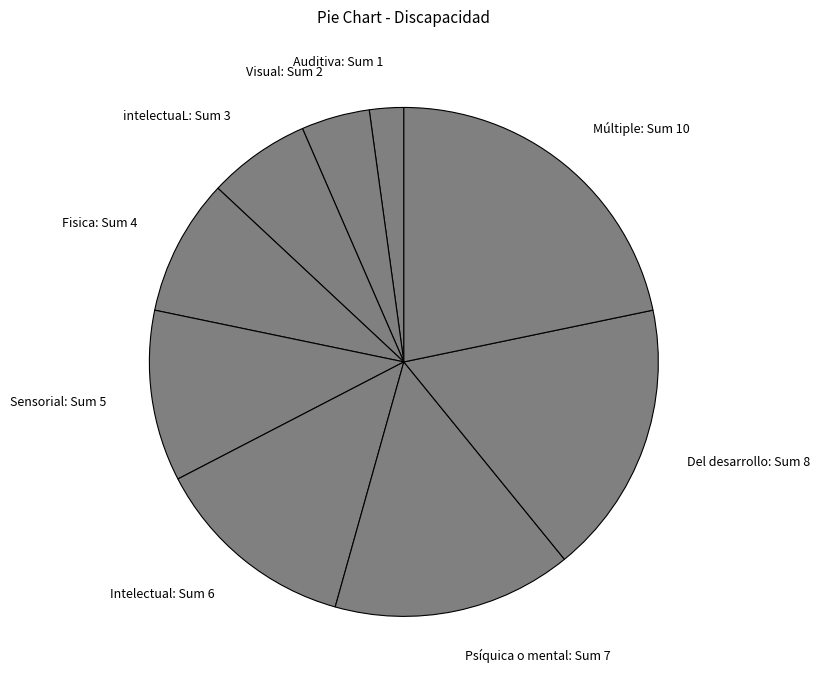

Approximately how many times larger is the value at Intelectual: Sum 6 compared to Visual: Sum 2?

3.0